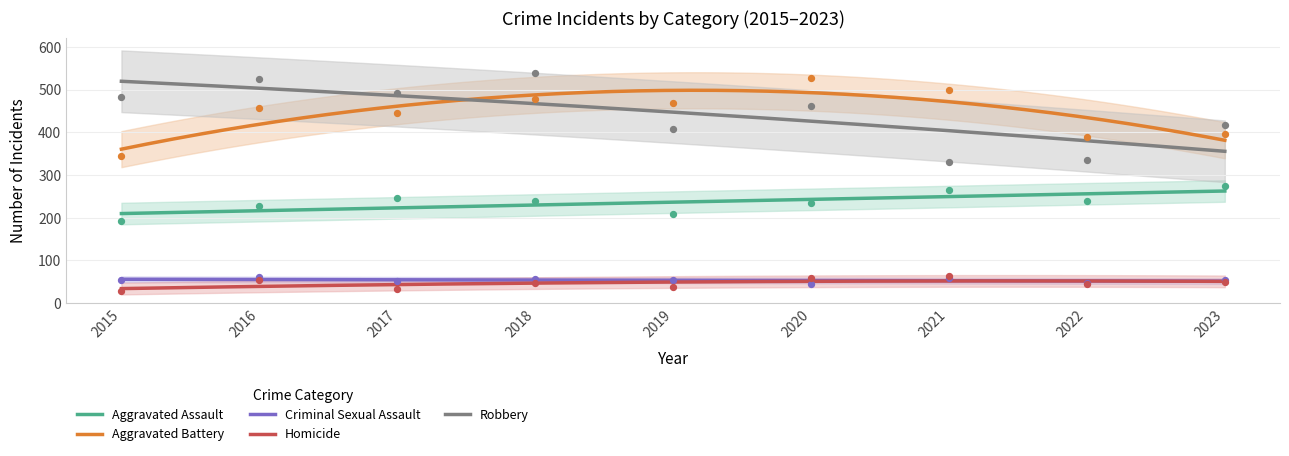

Is the value of Aggravated Battery at 2021 greater than the value of Aggravated Assault at 2019?

Yes